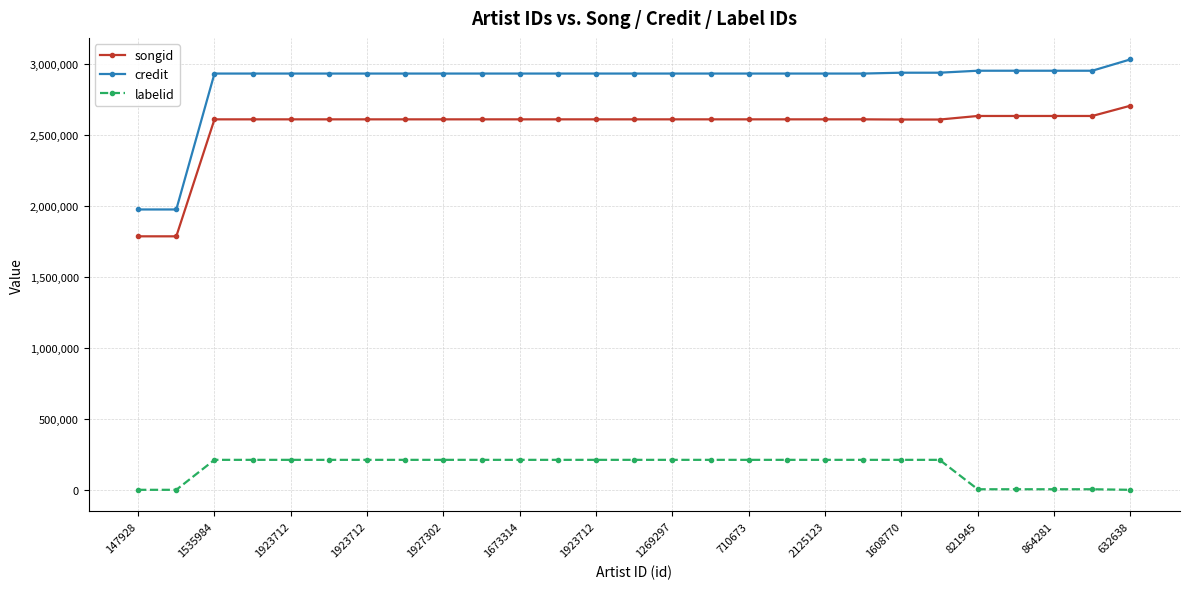

Which series has the widest spread of values?

credit